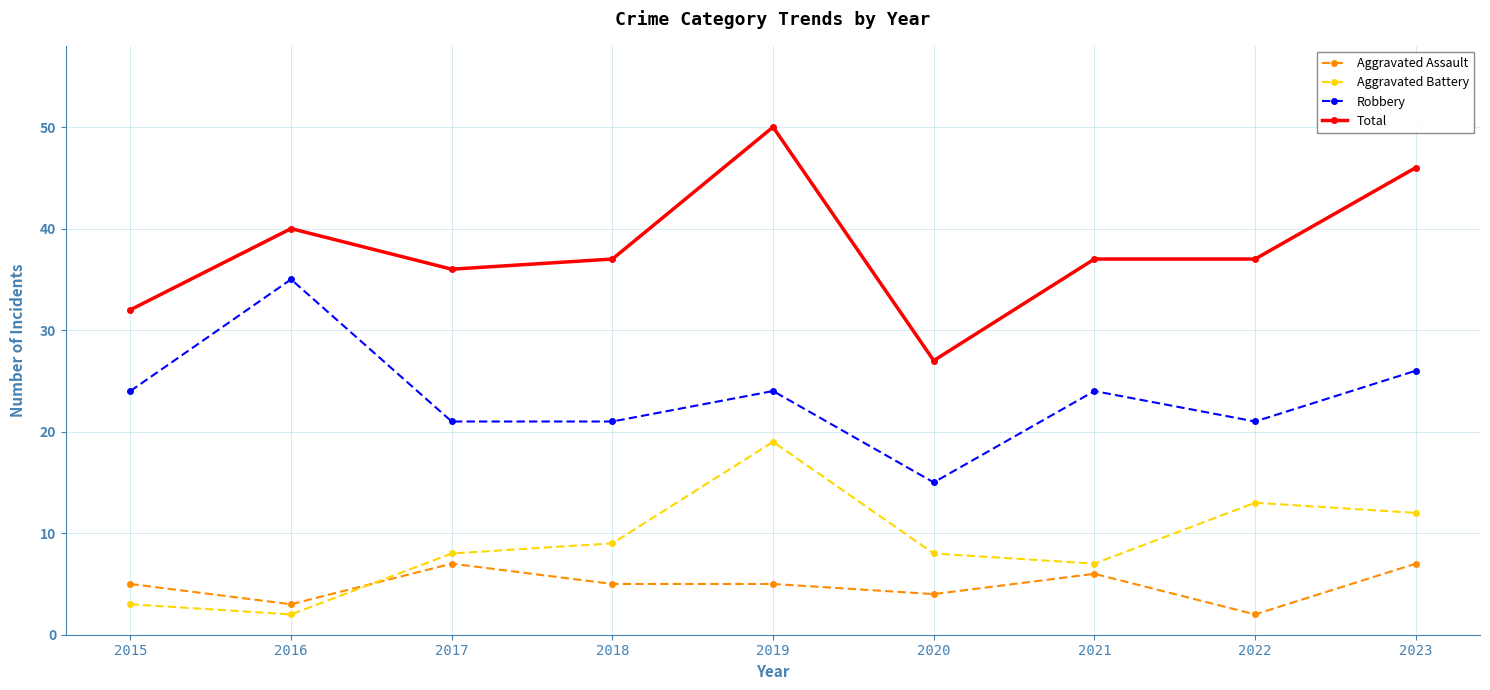

Between 2019 and 2021, which series saw the biggest shift?

Total